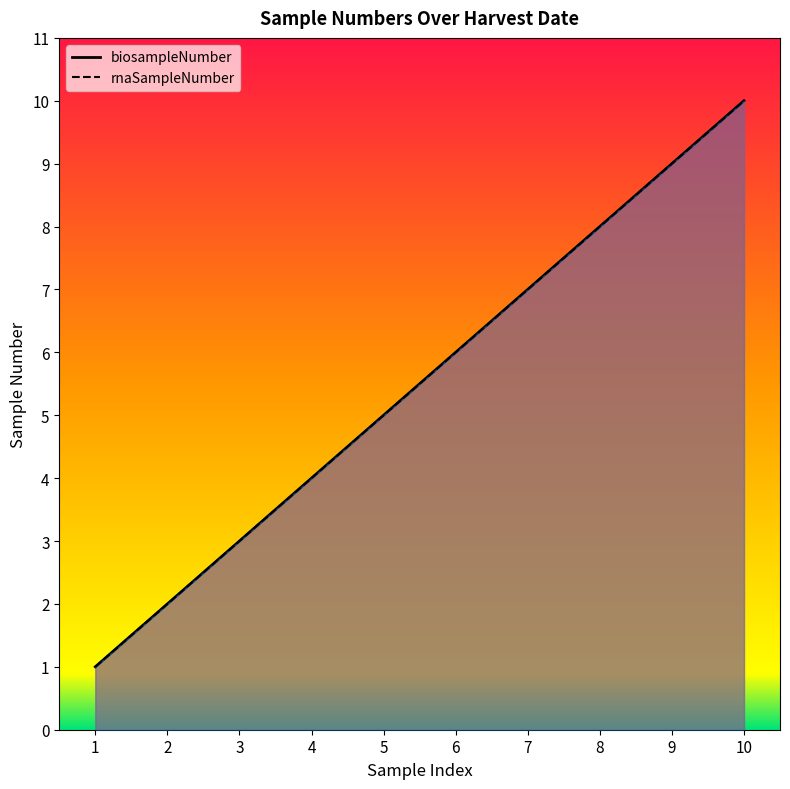

Which has a higher value, 9 or 7?

9